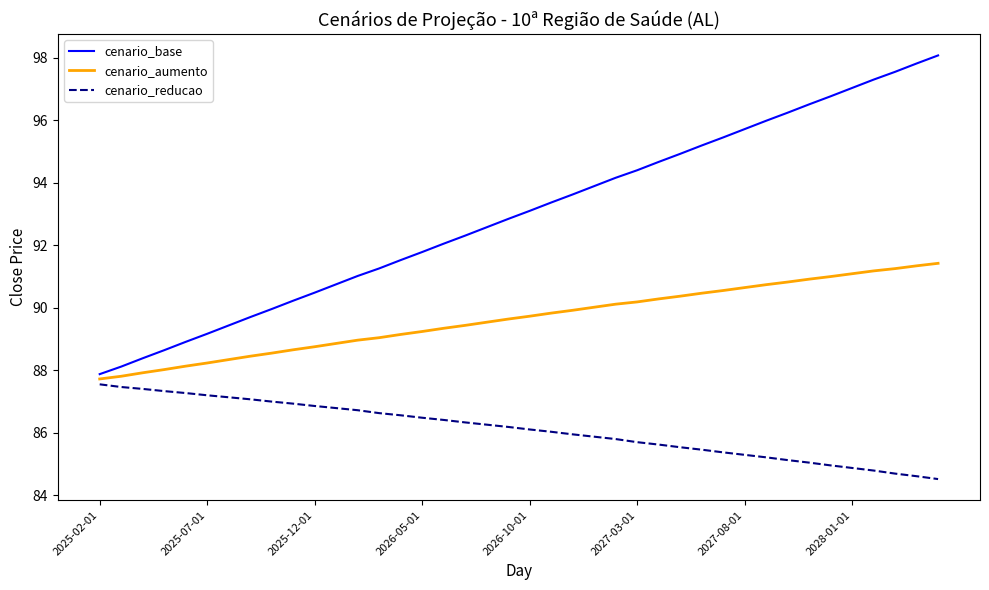

How many values in the cenario_base series exceed 93?

20